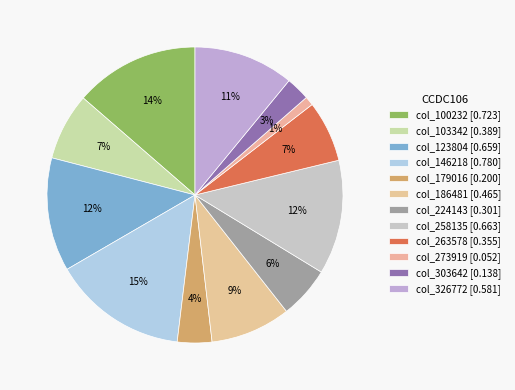

Rank the categories by value from highest to lowest.

146218, 100232, 258135, 123804, 326772, 186481, 103342, 263578, 224143, 179016, 303642, 273919